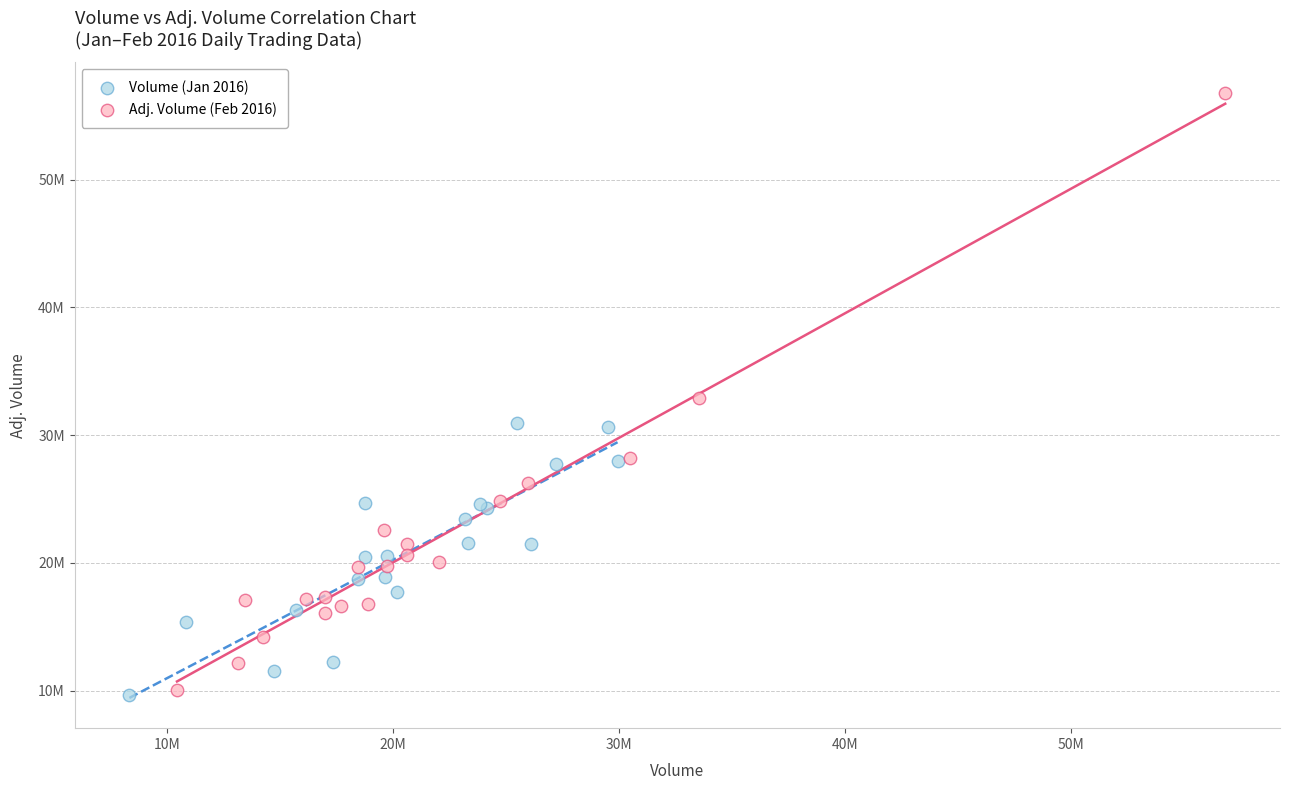

Which series has the widest spread of Y values?

Adj. Volume (Feb 2016)